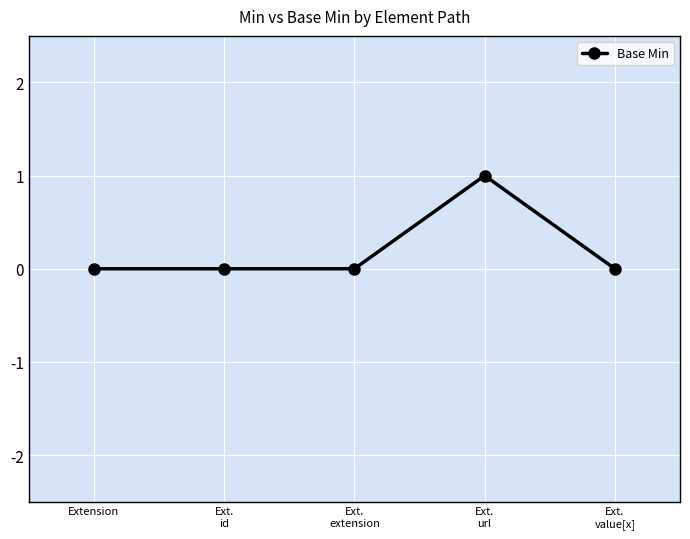

True or false: the data has more than 2 interior local peaks.

False